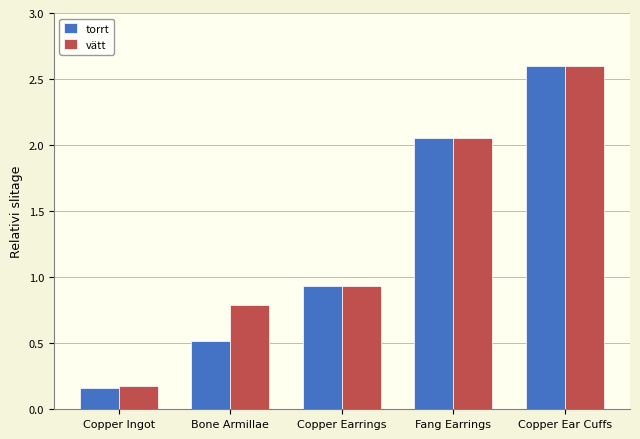

Which label corresponds to the largest value in the chart?

Copper Ear Cuffs